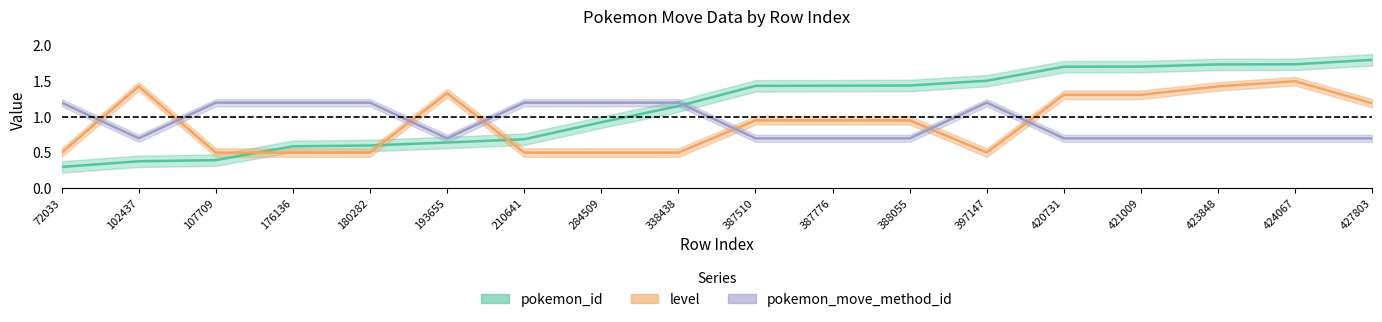

Which label corresponds to the largest value in the chart?

427803